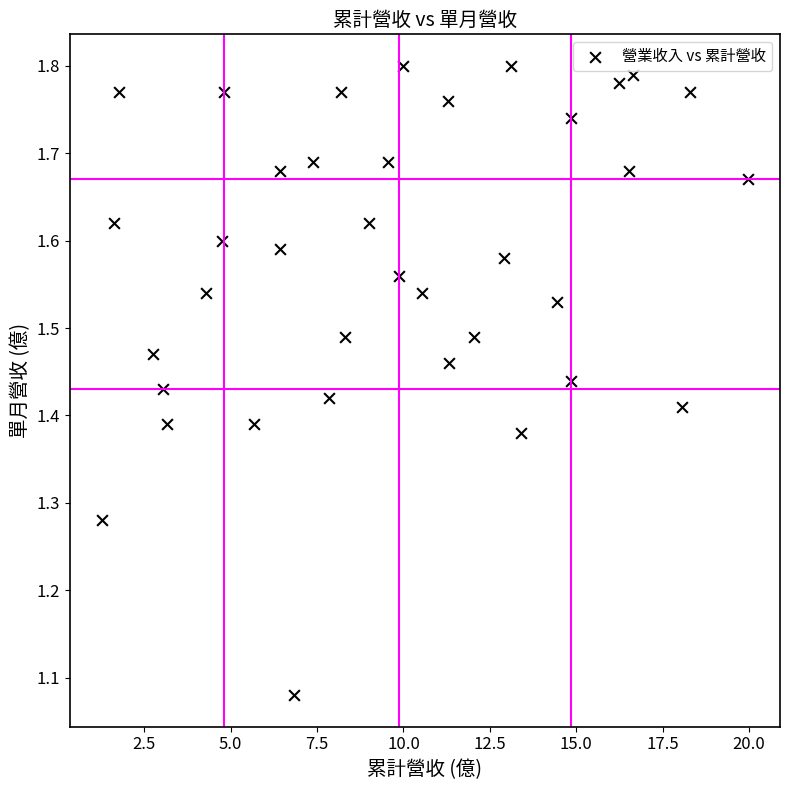

What is the range of X values (max minus min)?

18.7